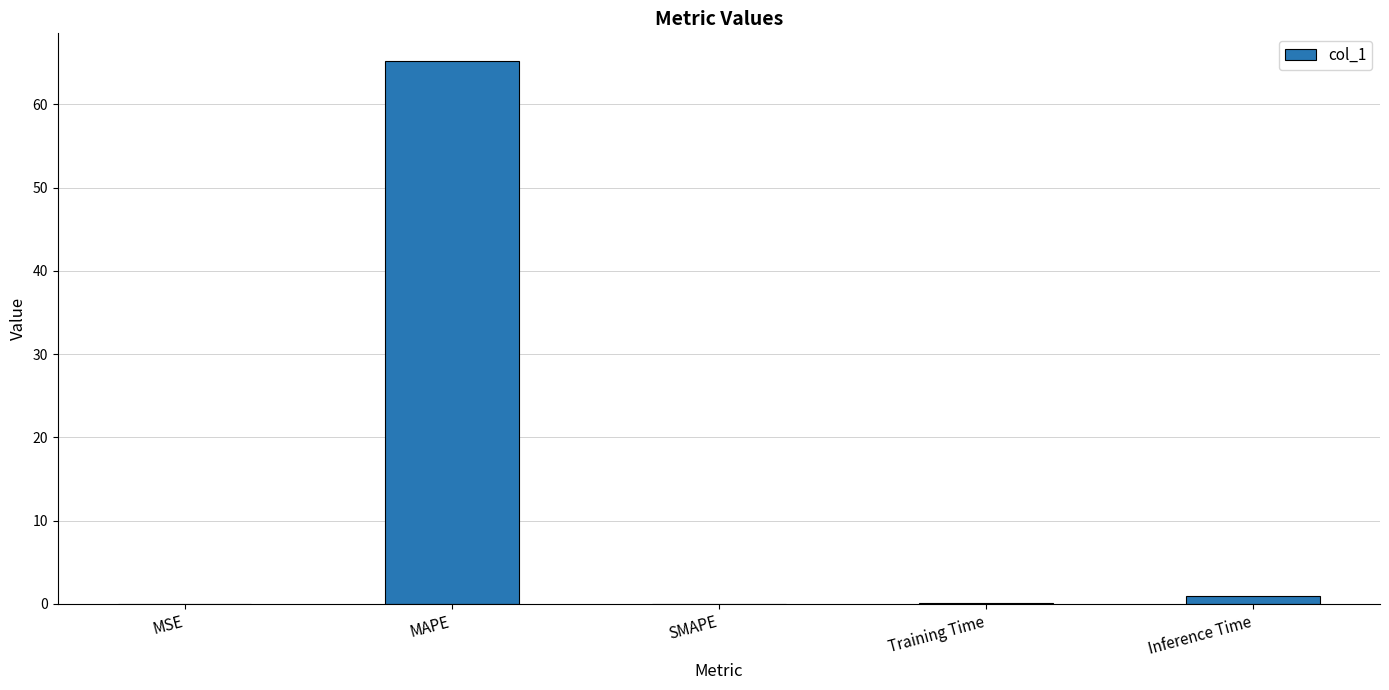

Read the value at MAPE.

65.3